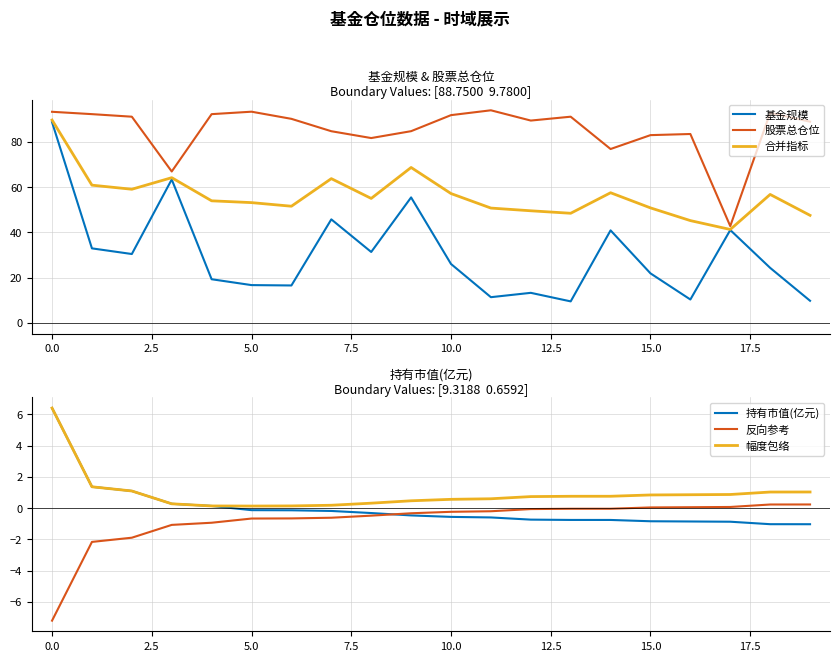

What is the maximum value for 反向参考?

0.2